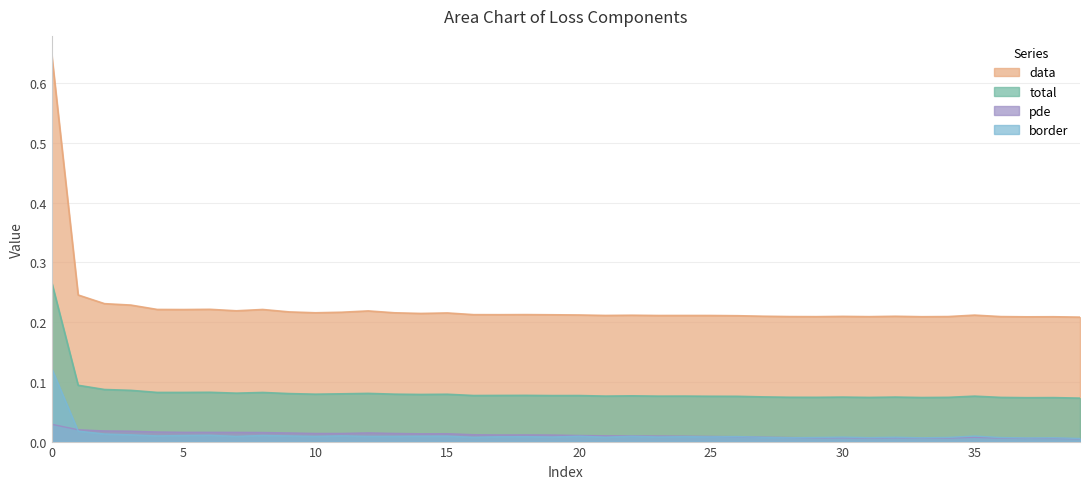

Where is the first local maximum for border?

6